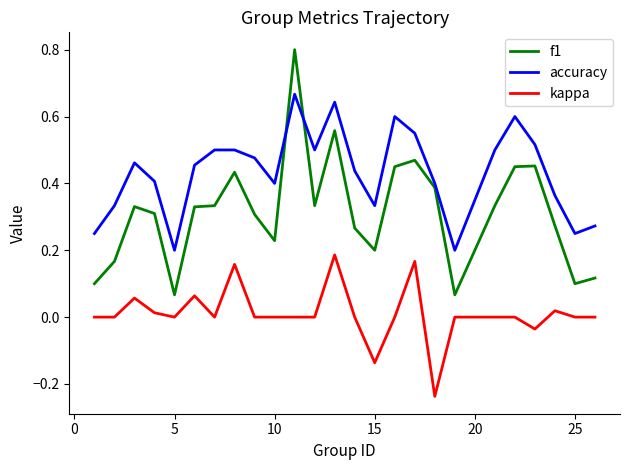

Which series has the largest total across all categories?

accuracy